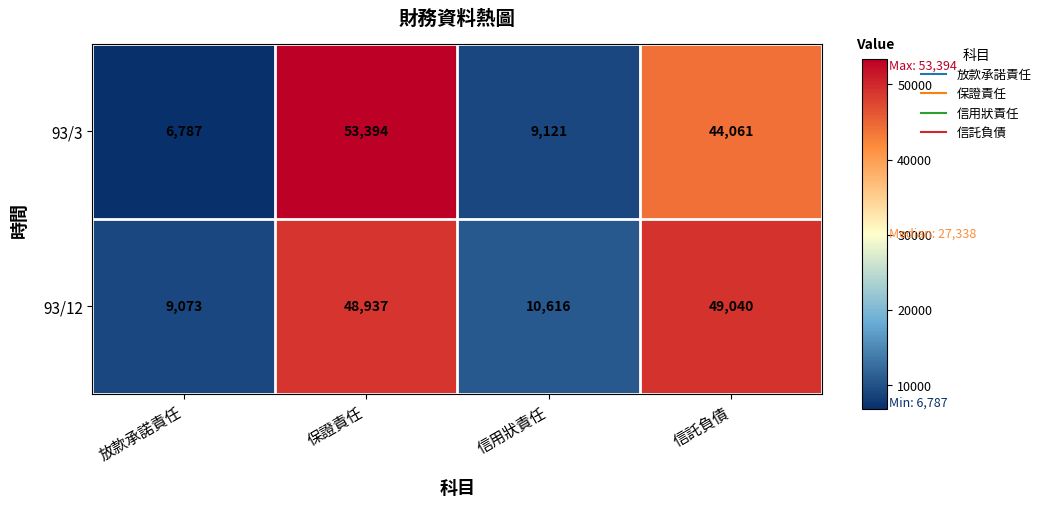

What is the sum of all 93/3 values?

113363